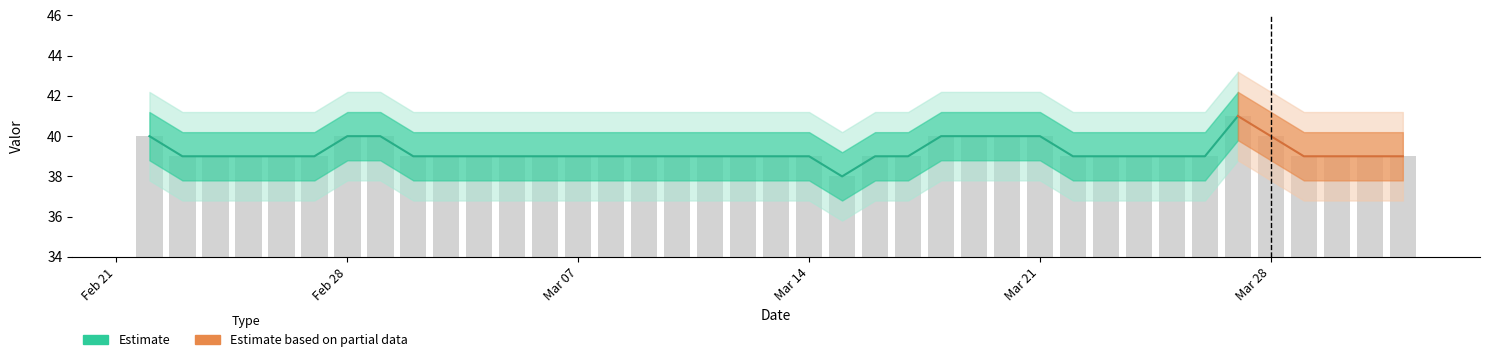

What is the approximate value at 2022-03-04?

39